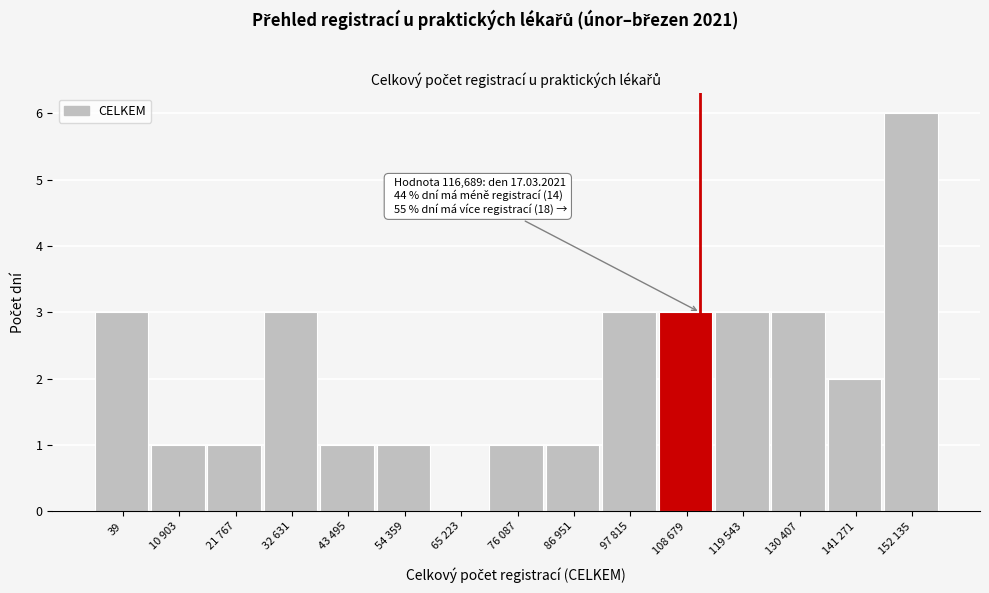

Reading right to left, list all the values displayed in this chart.

152 135=6	141 271=2	130 407=3	119 543=3	108 679=3	97 815=3	86 951=1	76 087=1	65 223=0	54 359=1	43 495=1	32 631=3	21 767=1	10 903=1	39=3